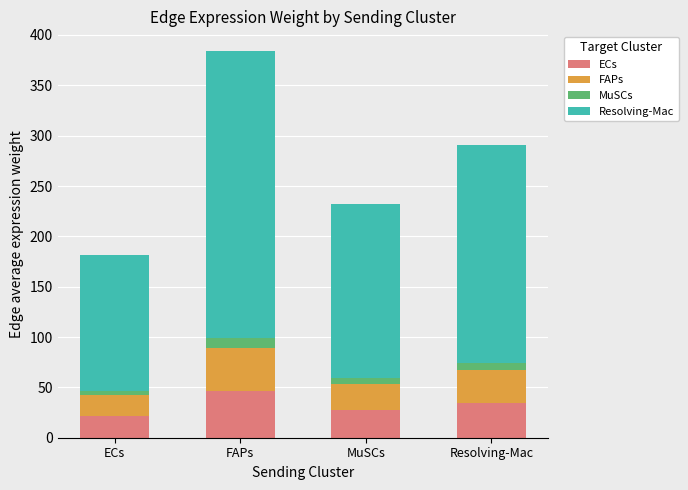

At which label does ECs reach its peak?

FAPs